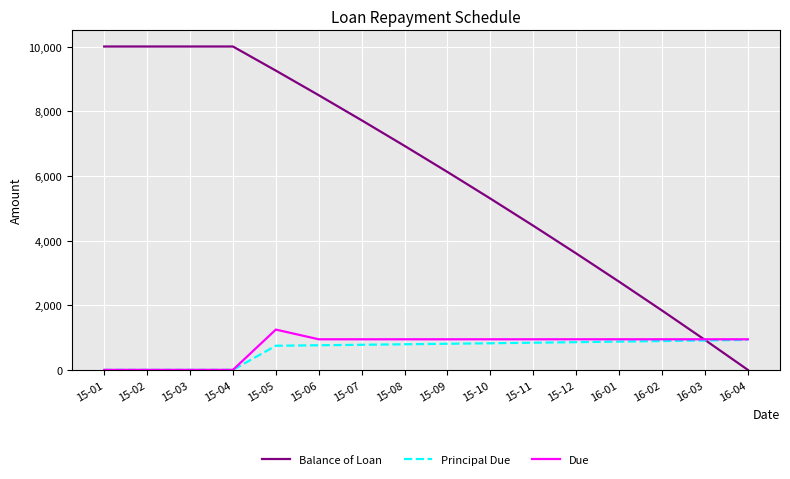

What is the sum of the Principal Due values at 16-01 and 15-03?

873.6